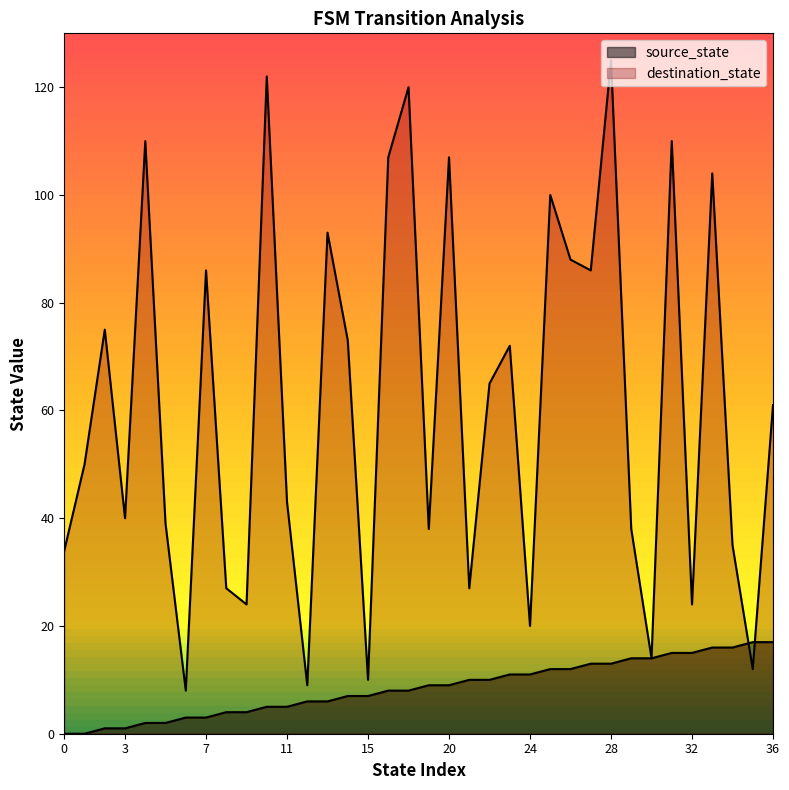

What is the difference between the second highest and minimum values in the destination_state series?

114